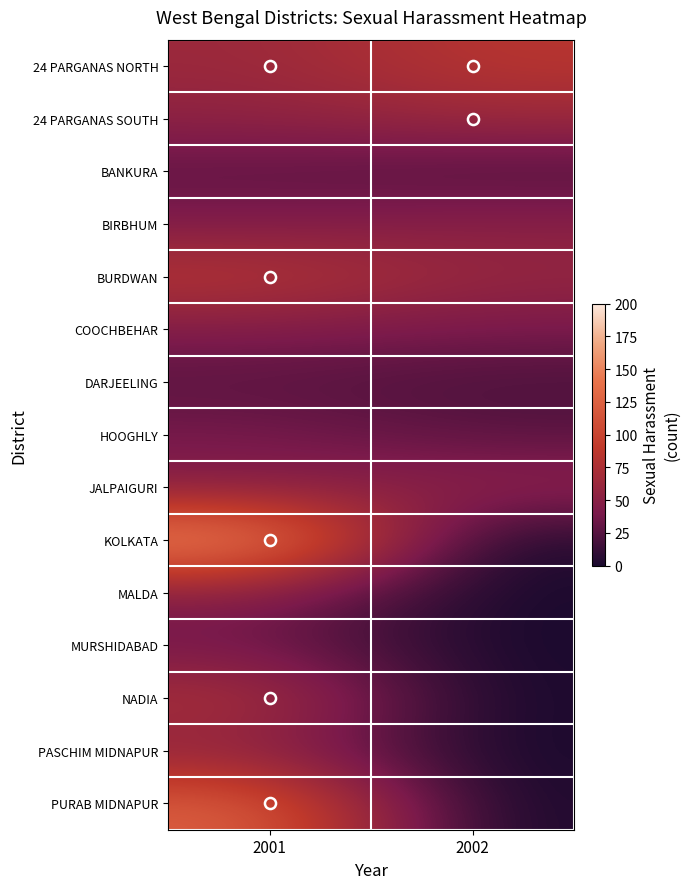

Reading right to left, extract all data points from this chart.

24 PARGANAS NORTH: 2002=84	2001=63
24 PARGANAS SOUTH: 2002=64	2001=54
BANKURA: 2002=22	2001=28
BIRBHUM: 2002=50	2001=43
BURDWAN: 2002=59	2001=85
COOCHBEHAR: 2002=39	2001=44
DARJEELING: 2002=21	2001=26
HOOGHLY: 2002=26	2001=39
JALPAIGURI: 2002=54	2001=47
KOLKATA: 2002=0	2001=165
MALDA: 2002=0	2001=48
MURSHIDABAD: 2002=0	2001=36
NADIA: 2002=0	2001=77
PASCHIM MIDNAPUR: 2002=0	2001=54
PURAB MIDNAPUR: 2002=0	2001=126